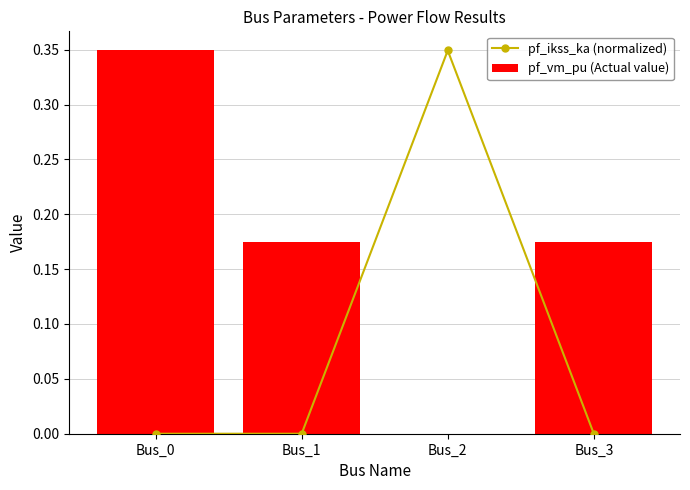

List the labels in order of pf_ikss_ka (normalized) value, largest first.

Bus_2, Bus_0, Bus_1, Bus_3